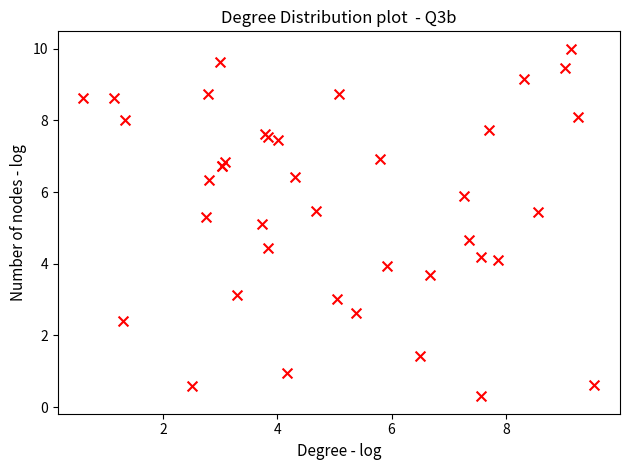

What Y value in the scatter plot is closest to 5?

5.1